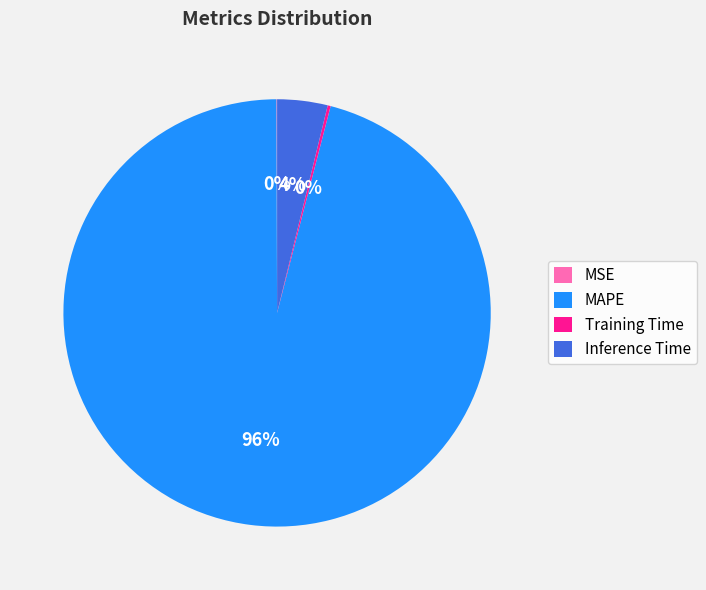

To the nearest percent, what is the average slice percentage?

25%